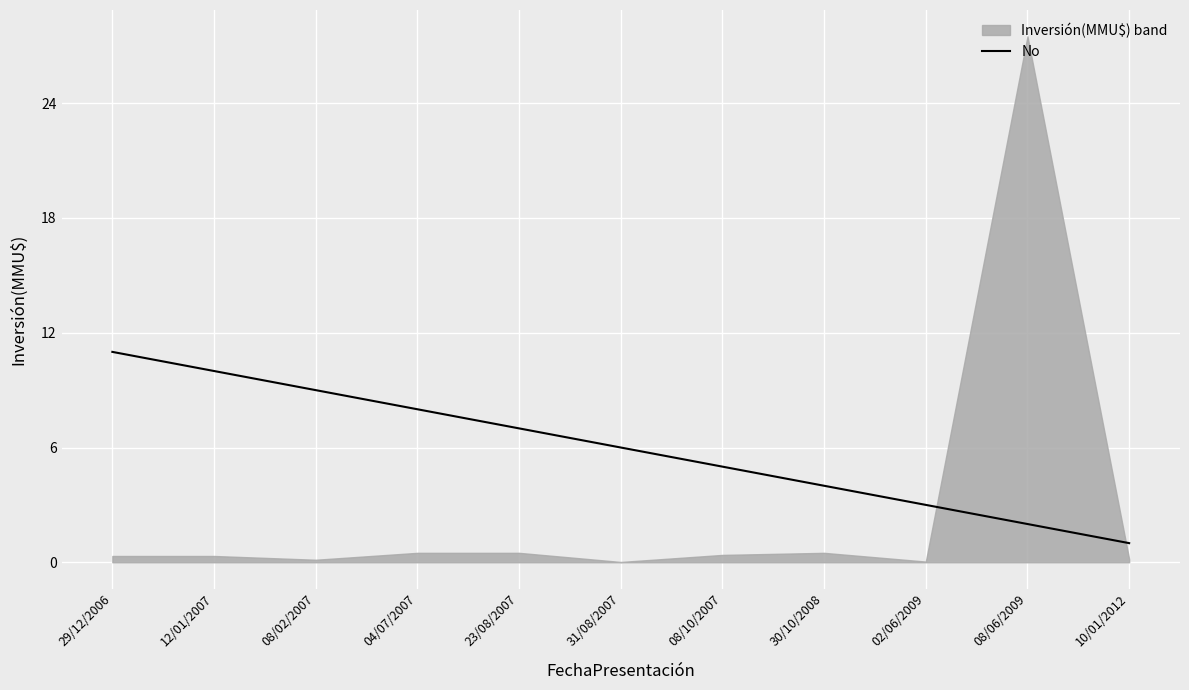

At which label does No reach its minimum?

10/01/2012